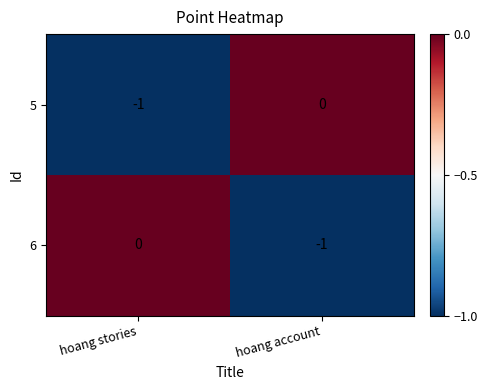

Count the number of categories in the chart.

2